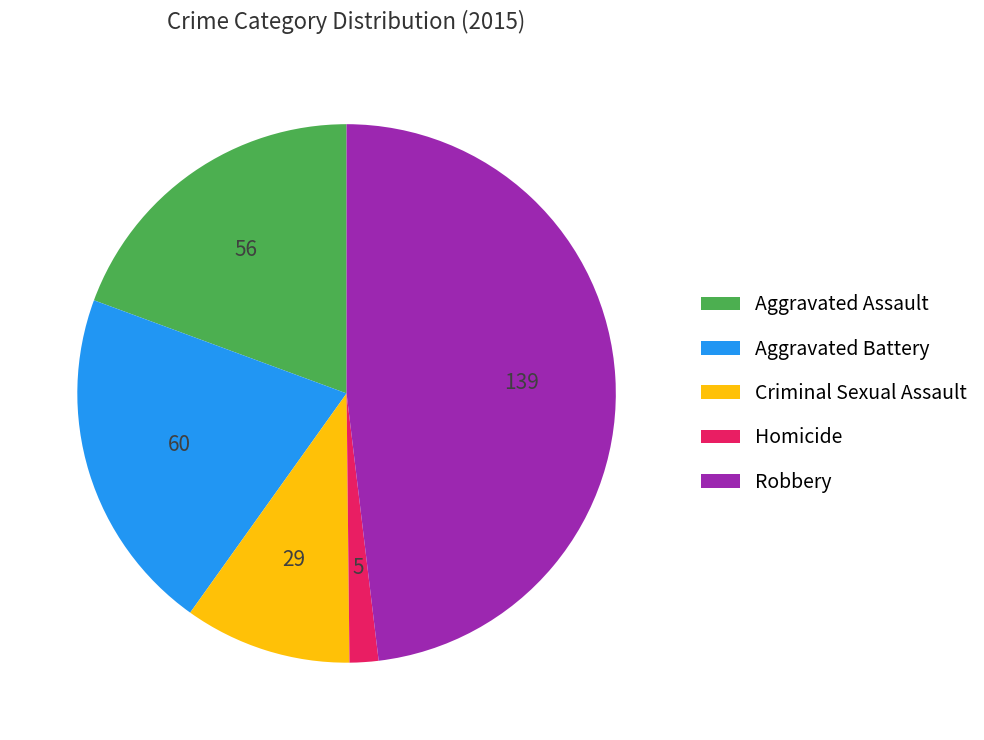

What is the ratio of the value at Robbery to the value at Aggravated Assault?

2.5